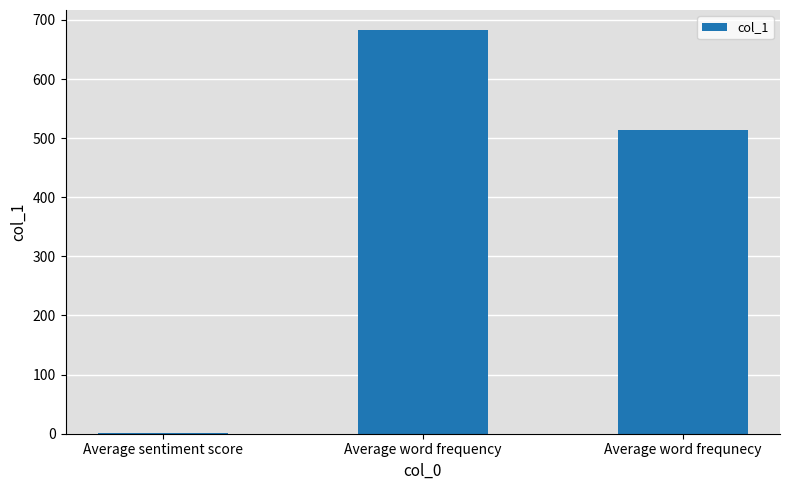

Which label corresponds to the largest value in the chart?

Average word frequency